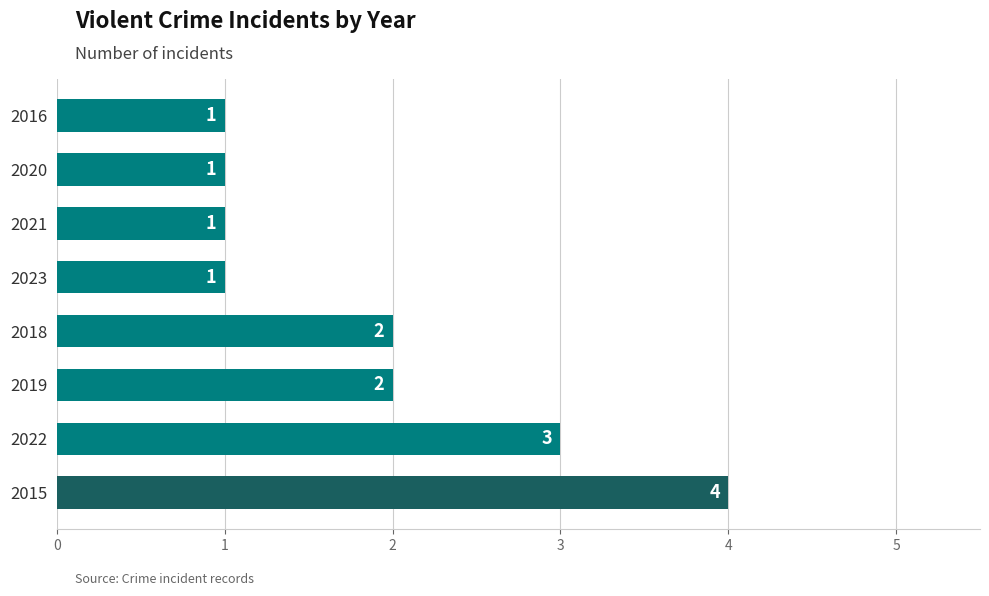

Reading bottom to top, transcribe all the data shown in this chart.

2015=4	2022=3	2019=2	2018=2	2023=1	2021=1	2020=1	2016=1